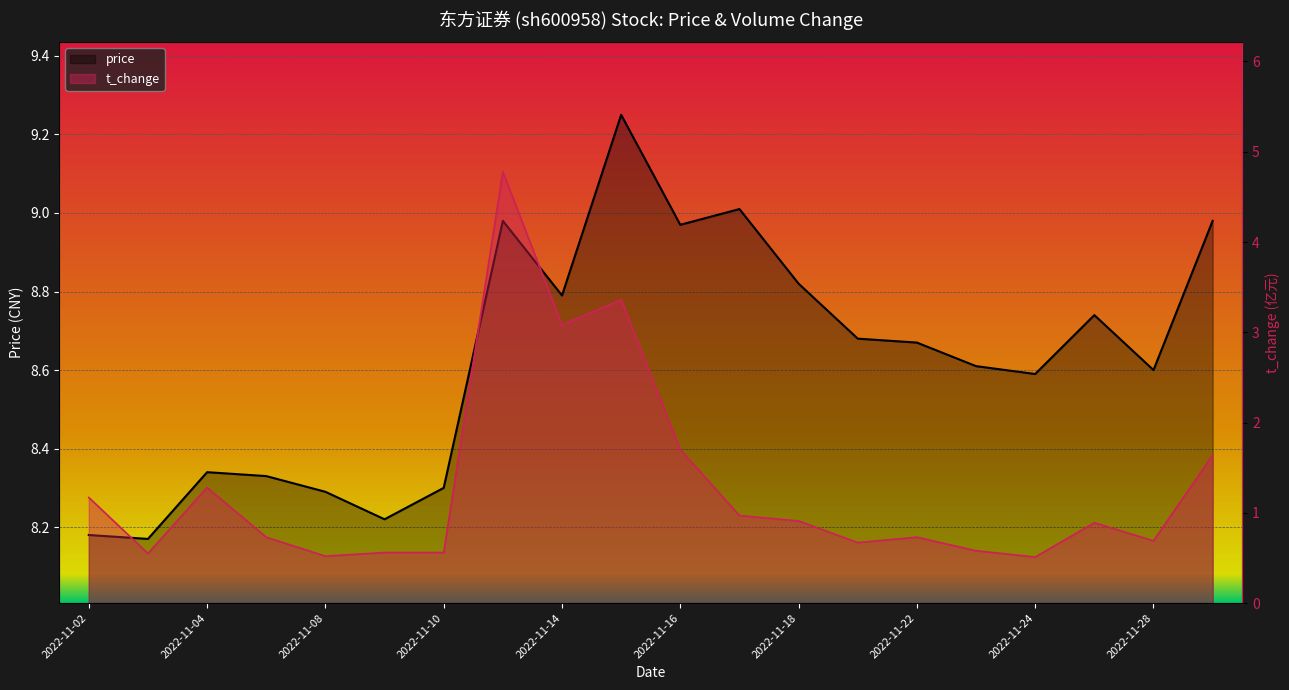

What is the smallest value displayed?

0.5